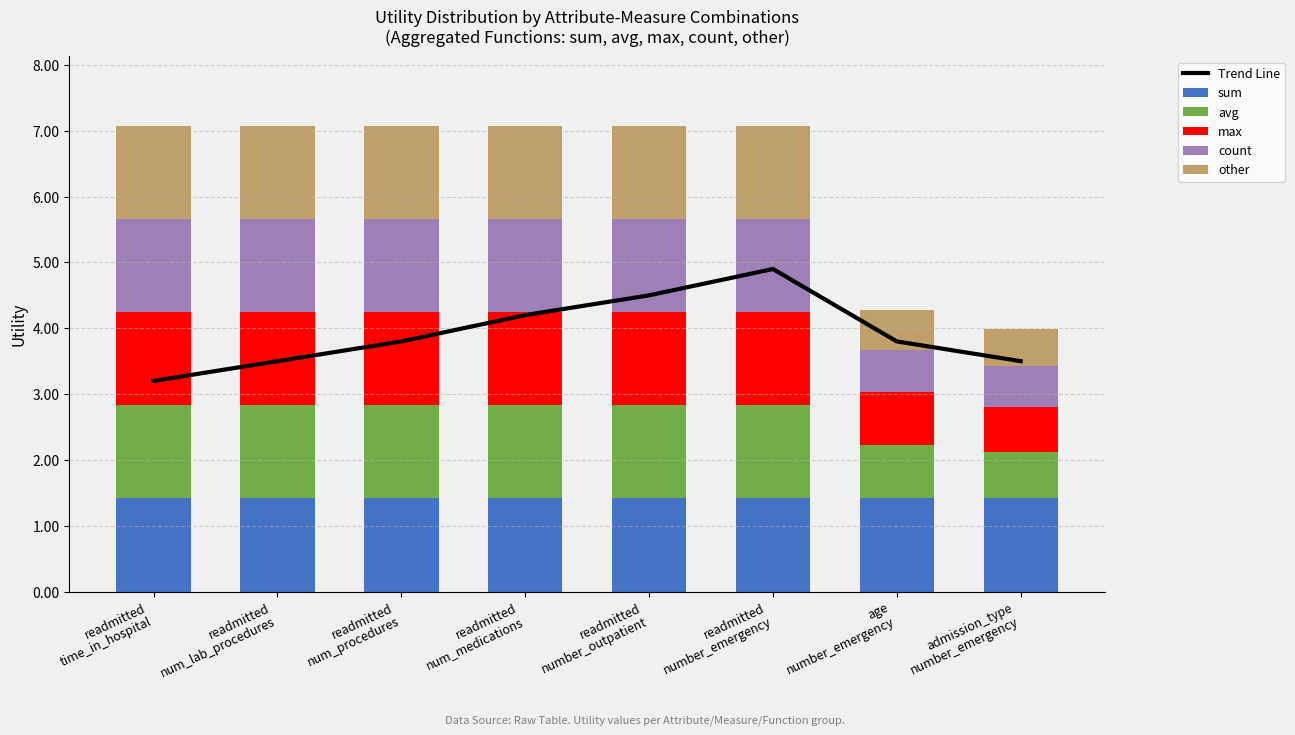

What is the total value across all series at readmitted
number_outpatient?

11.6